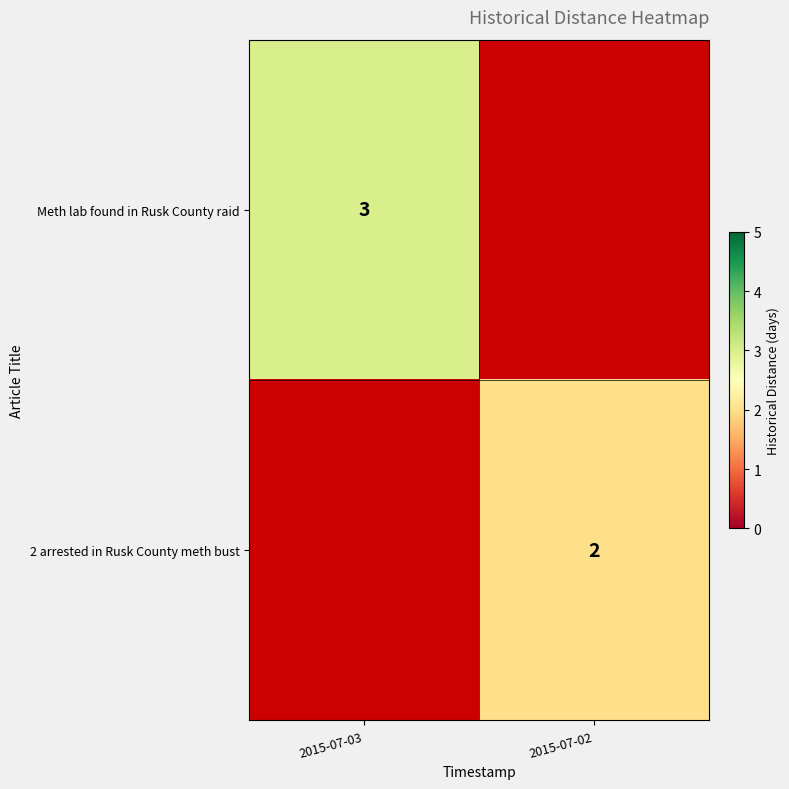

What is the maximum value shown in the chart?

3.0